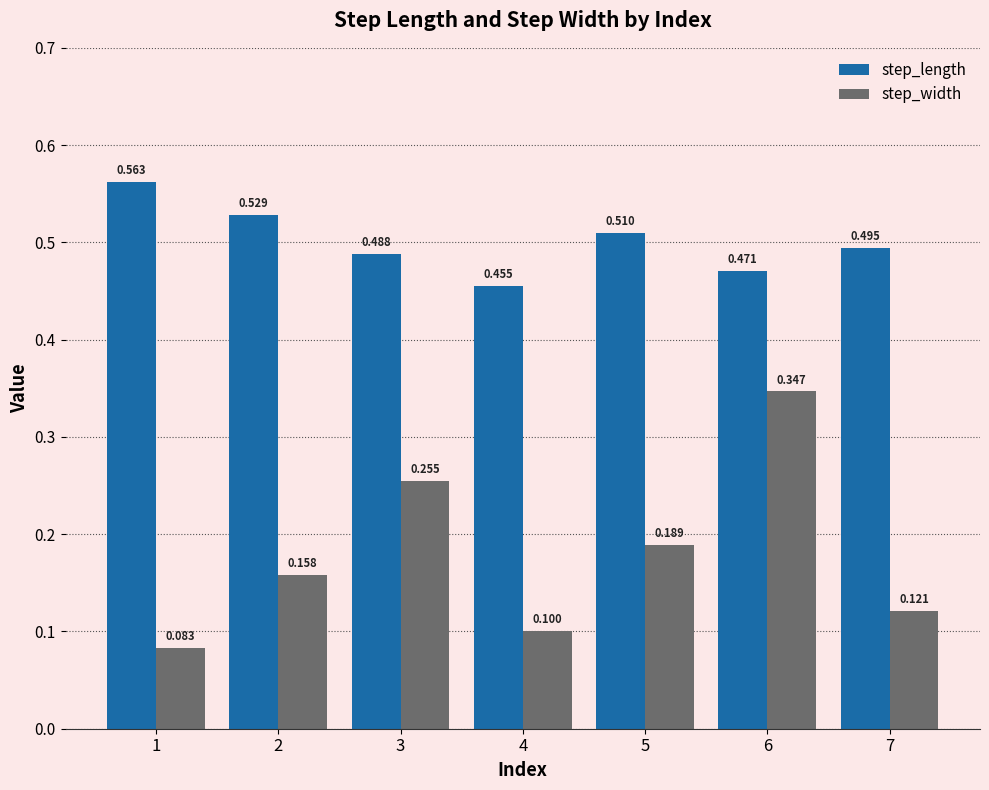

How many bars are there in each group?

2